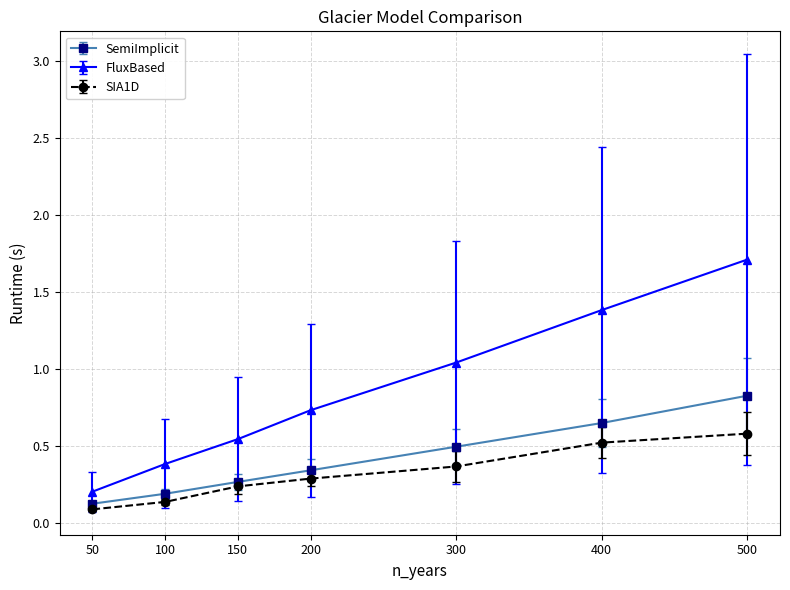

Is this an area chart (filled region under the line)?

No